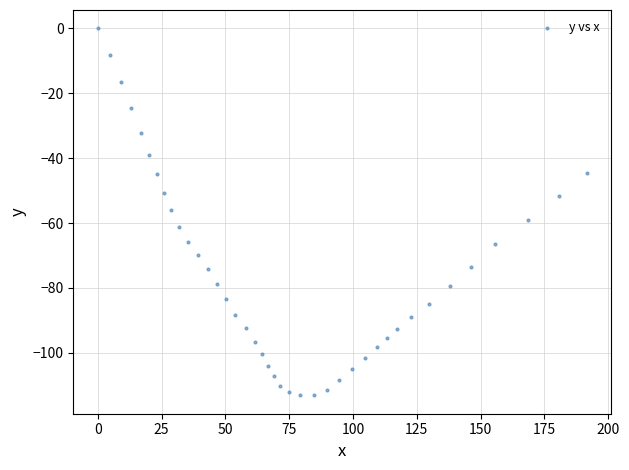

What is the range of X values (max minus min)?

191.6